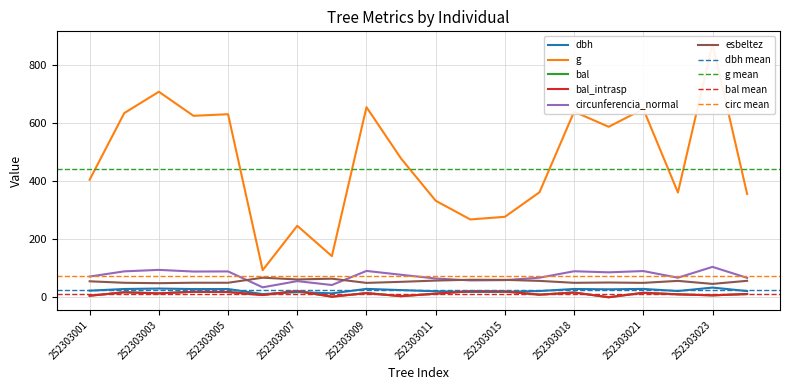

Which series has the widest spread of values?

g